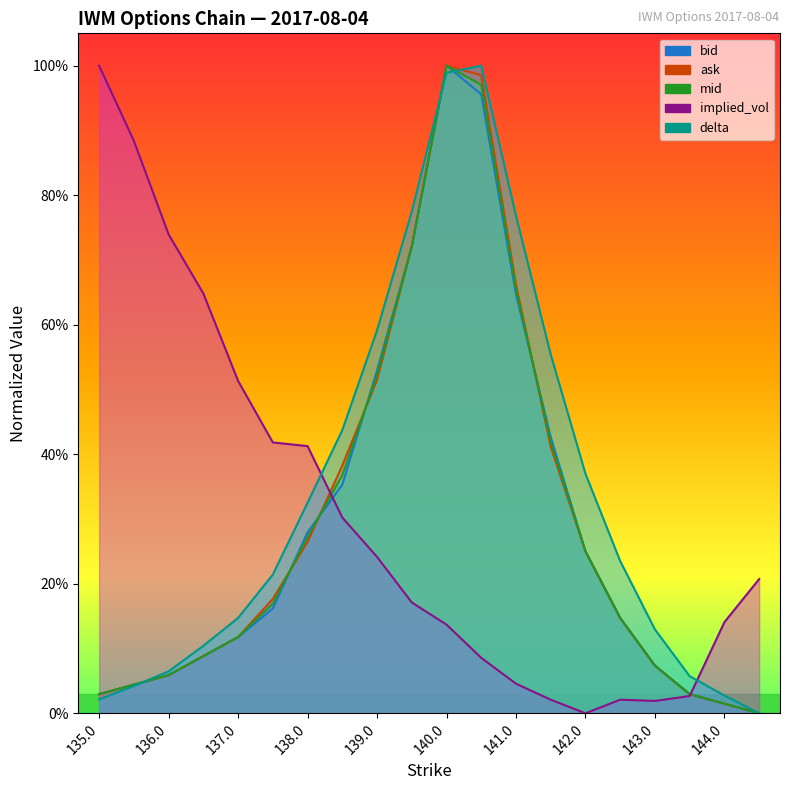

Rank the categories by delta value from highest to lowest.

140.5, 140.0, 139.5, 141.0, 139.0, 141.5, 138.5, 142.0, 138.0, 142.5, 137.5, 137.0, 143.0, 136.5, 136.0, 143.5, 135.5, 144.0, 135.0, 144.5